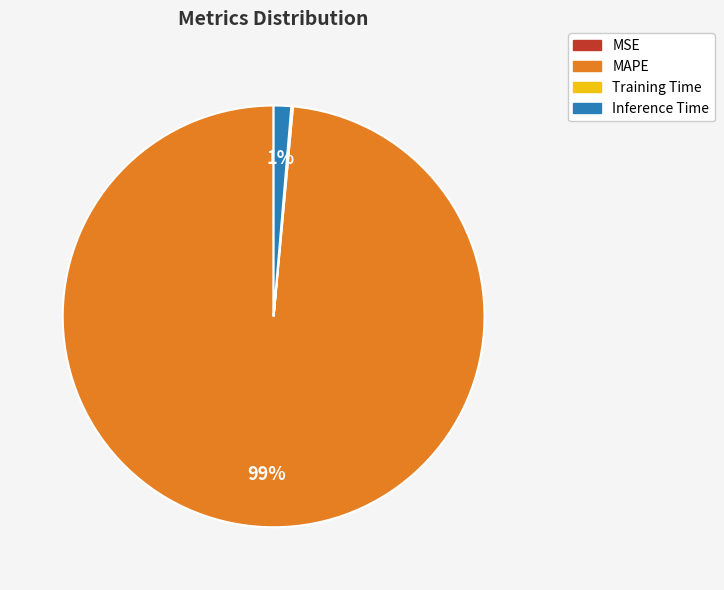

The MAPE slice represents 99% of the pie. True or false?

True